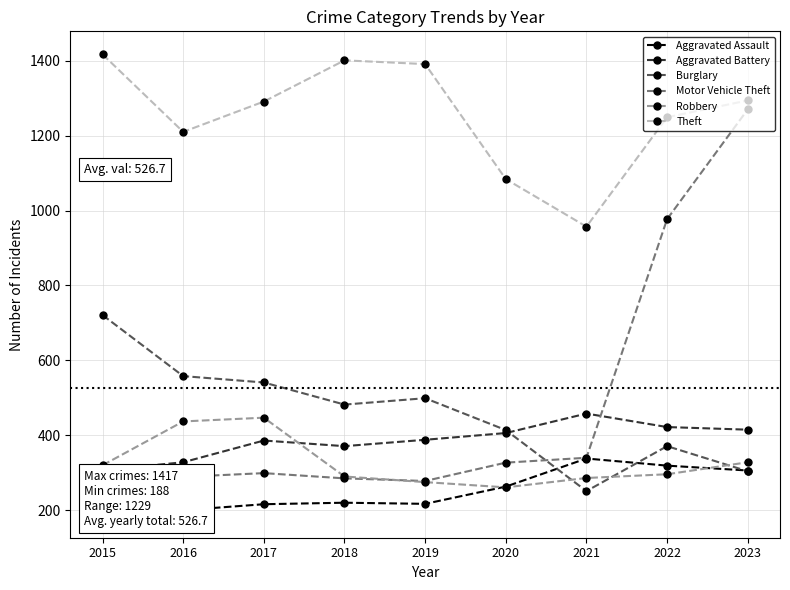

What are all the series names shown in the legend?

Aggravated Assault, Aggravated Battery, Burglary, Motor Vehicle Theft, Robbery, Theft